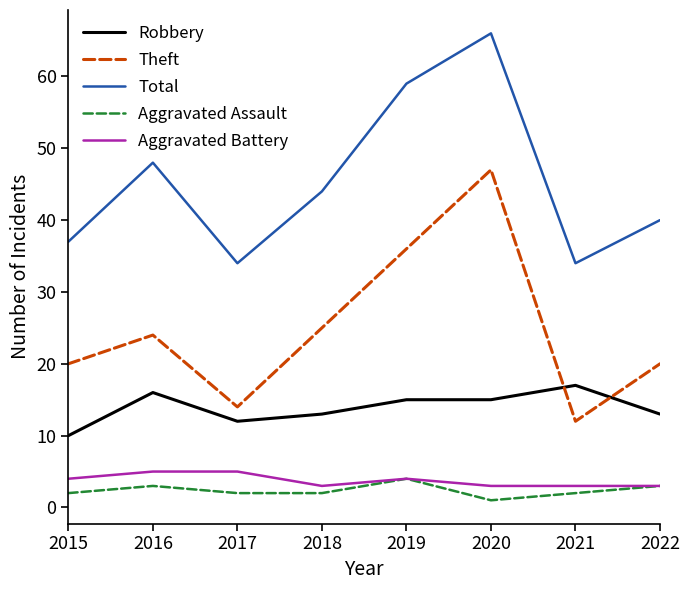

Reading right to left, extract all data points from this chart.

Robbery: 13	17	15	15	13	12	16	10
Theft: 20	12	47	36	25	14	24	20
Total: 40	34	66	59	44	34	48	37
Aggravated Assault: 3	2	1	4	2	2	3	2
Aggravated Battery: 3	3	3	4	3	5	5	4